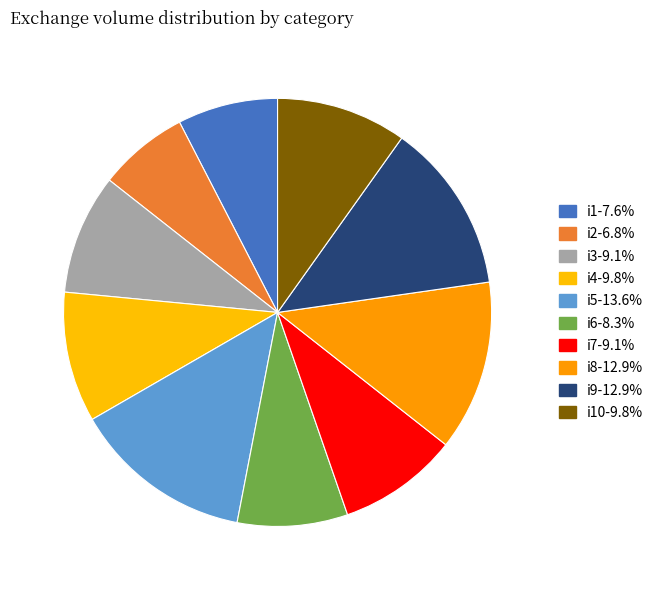

What is the smallest slice in the pie chart?

i2